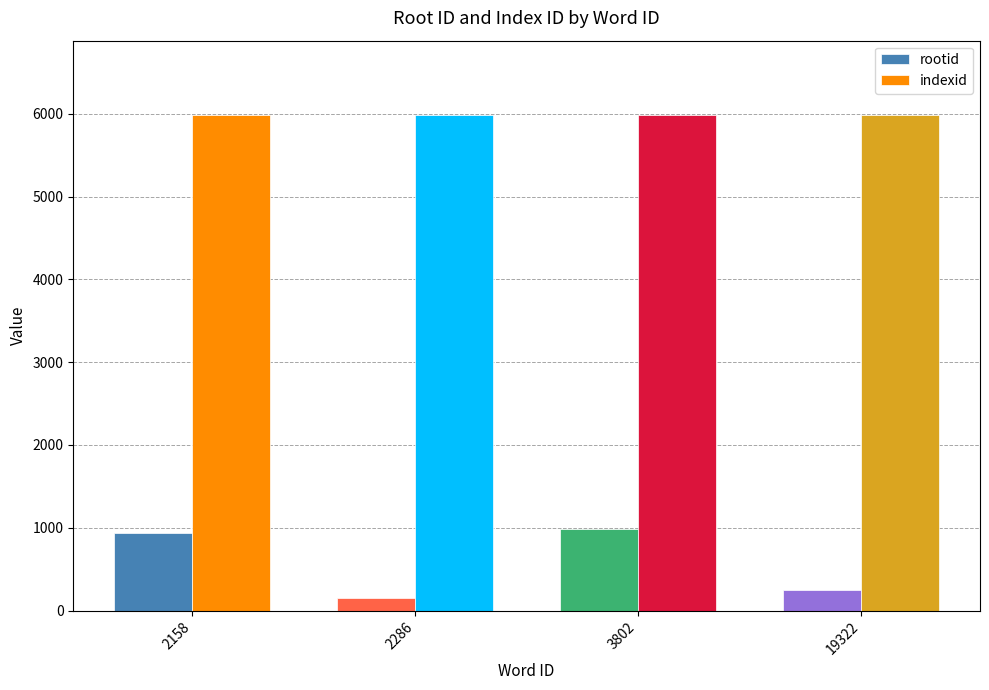

Rank the series by their maximum value, from lowest to highest.

rootid, indexid